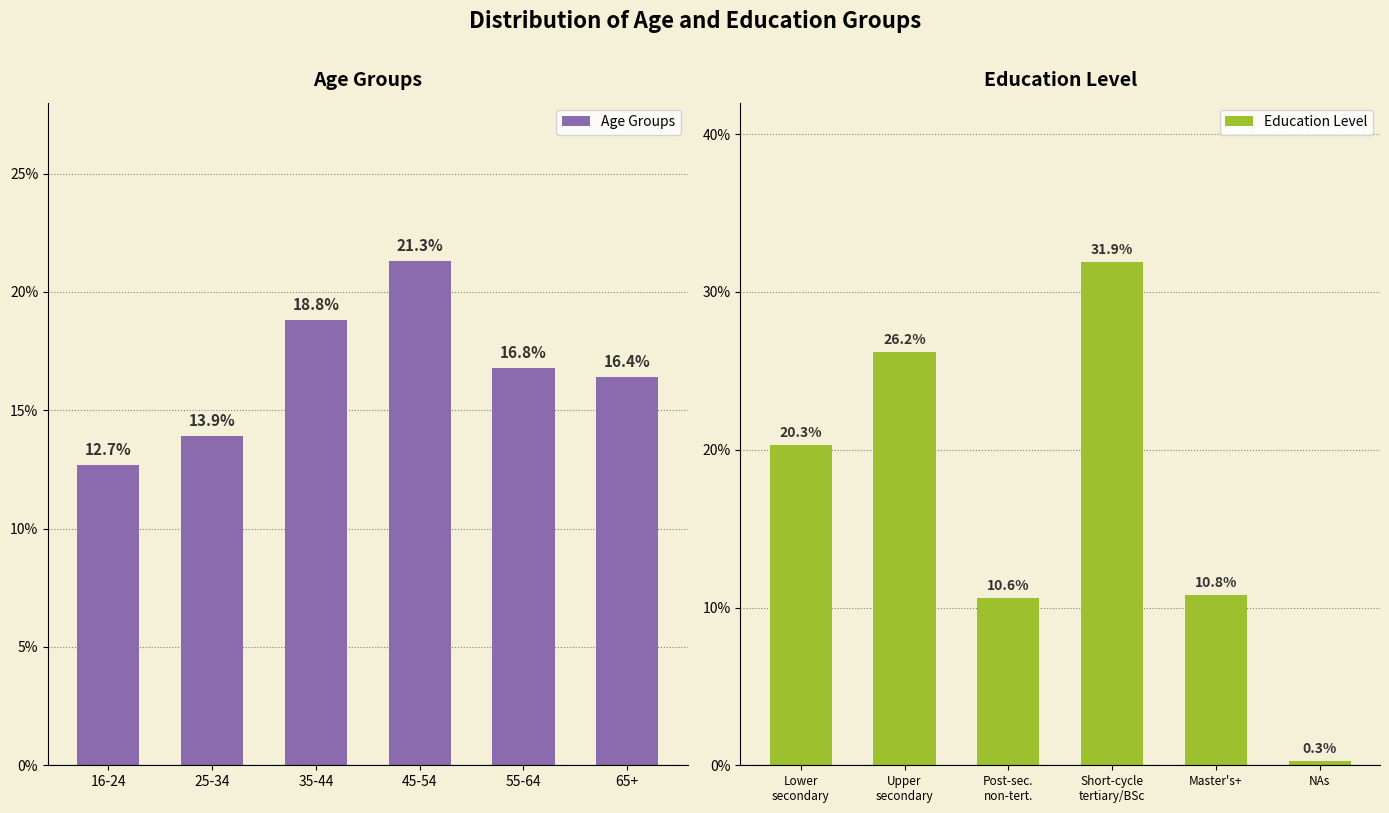

Rank the series by their maximum value, from lowest to highest.

Age Groups, Education Level